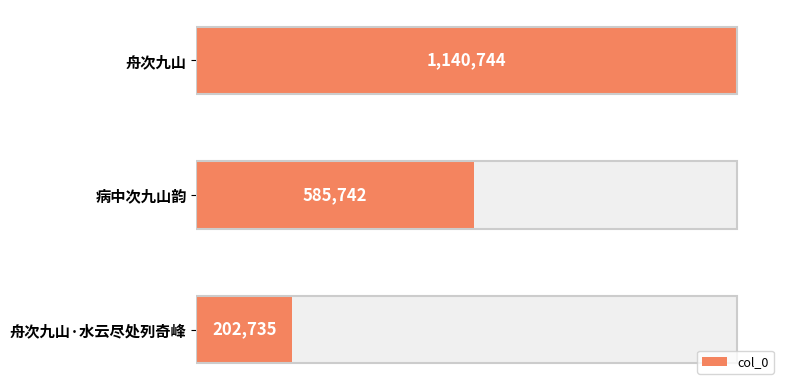

Are the bars grouped side by side (vs. stacked)?

No